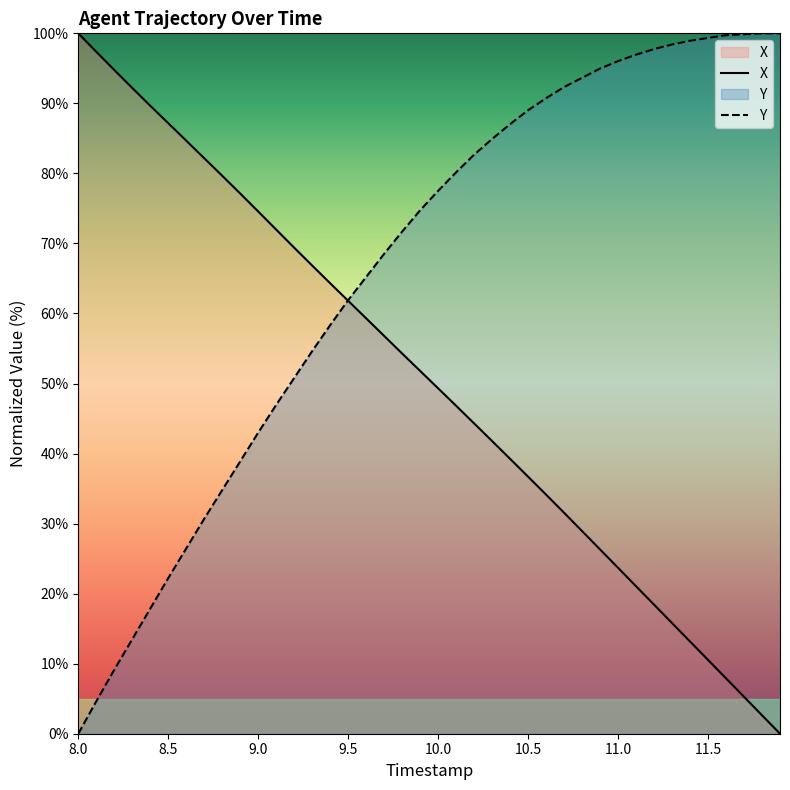

Reading left to right, transcribe all the data shown in this chart.

X: 100.0	97.4	94.8	92.2	89.7	87.2	84.7	82.2	79.7	77.1	74.6	72.0	69.4	66.8	64.3	61.8	59.3	56.8	54.3	51.8	49.3	46.8	44.3	41.8	39.2	36.7	34.1	31.5	28.9	26.3	23.7	21.1	18.4	15.8	13.2	10.5	7.9	5.3	2.6	0.0
Y: 0.0	4.6	9.1	13.5	17.9	22.2	26.5	30.7	34.8	38.9	43.0	47.0	50.8	54.6	58.3	61.9	65.2	68.5	71.7	74.7	77.5	80.2	82.7	84.9	87.0	89.0	90.7	92.3	93.7	95.0	96.0	97.0	97.8	98.4	98.9	99.3	99.7	99.9	100.0	100.0